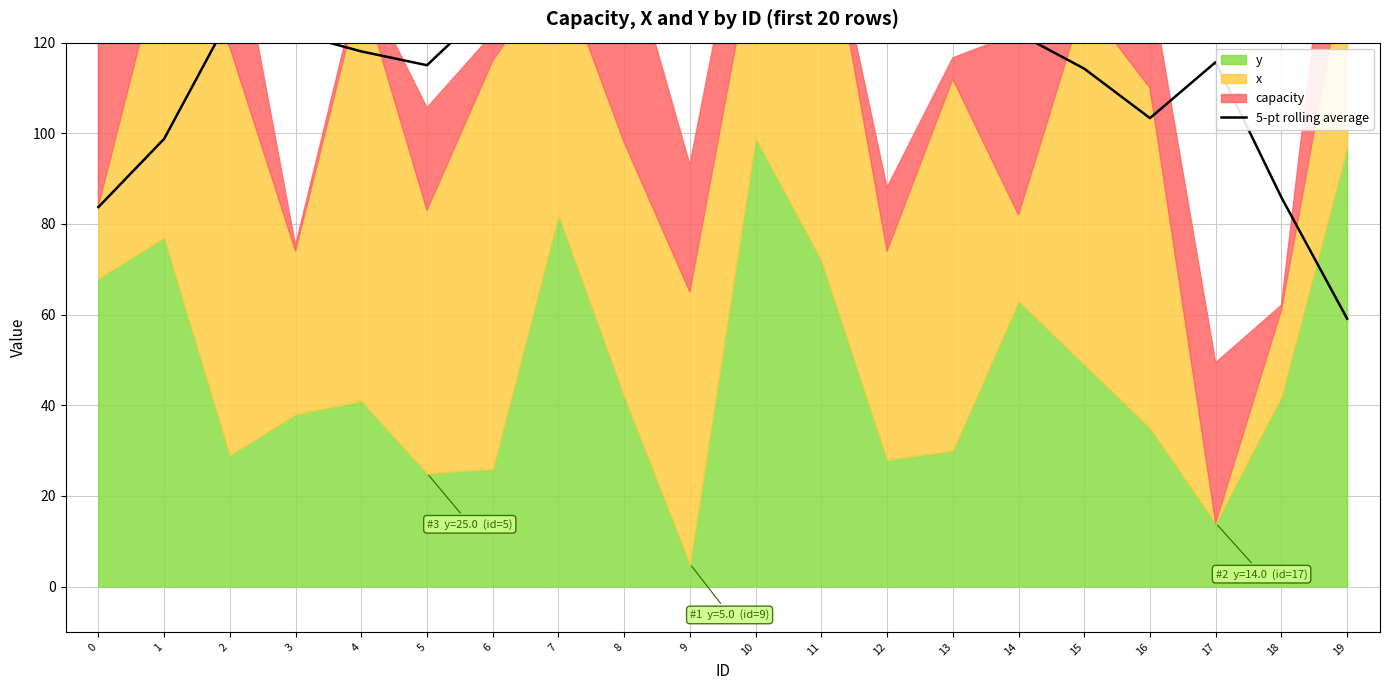

Reading left to right, extract all data points from this chart.

0=83.7	1=98.8	2=125.7	3=122.0	4=118.1	5=115.0	6=128.8	7=120.4	8=132.7	9=139.4	10=129.6	11=124.1	12=129.9	13=126.3	14=122.0	15=114.3	16=103.3	17=115.7	18=85.9	19=59.1